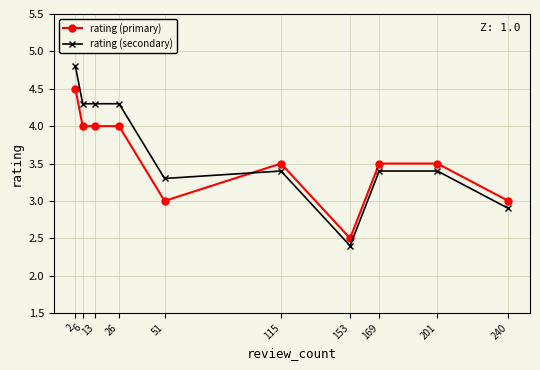

True or false: rating (secondary) and rating (primary) intersect in this chart.

True